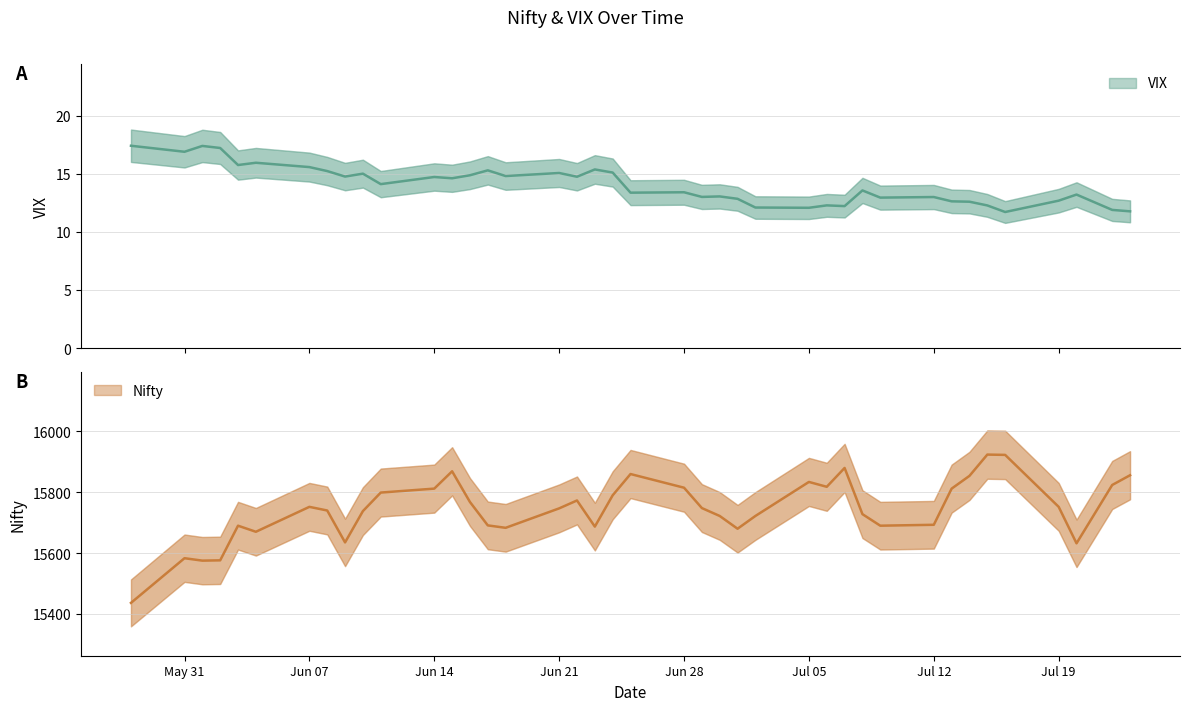

Count the number of categories in the chart.

40